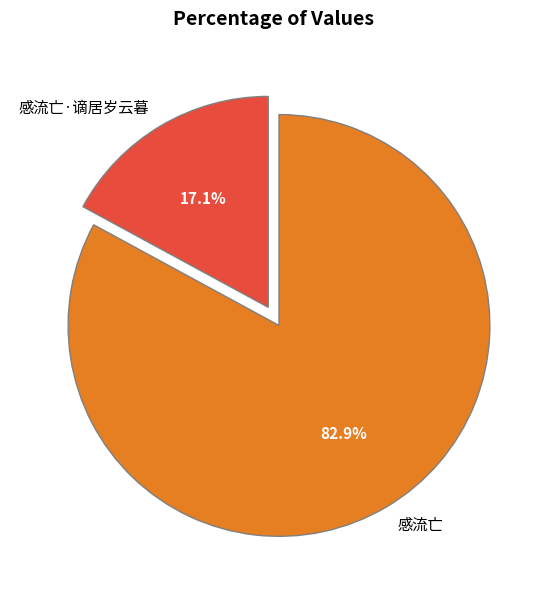

To the nearest percent, what is the difference between the largest and smallest slice percentages?

66%